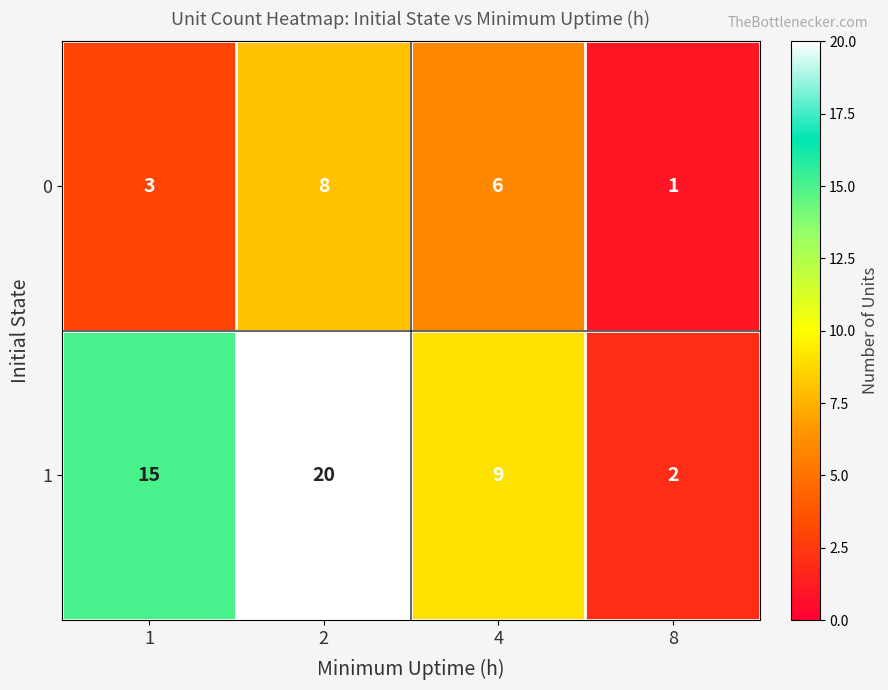

What is the difference between the 1 values at 4 and 8?

7